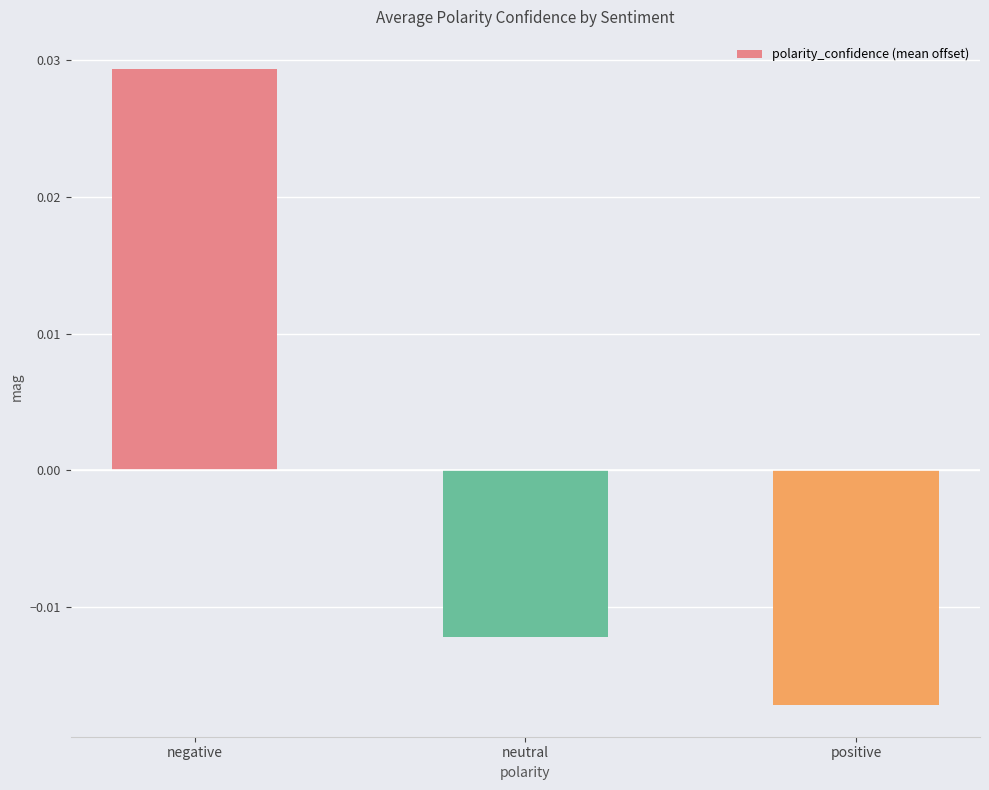

Which has a higher value, positive or negative?

negative